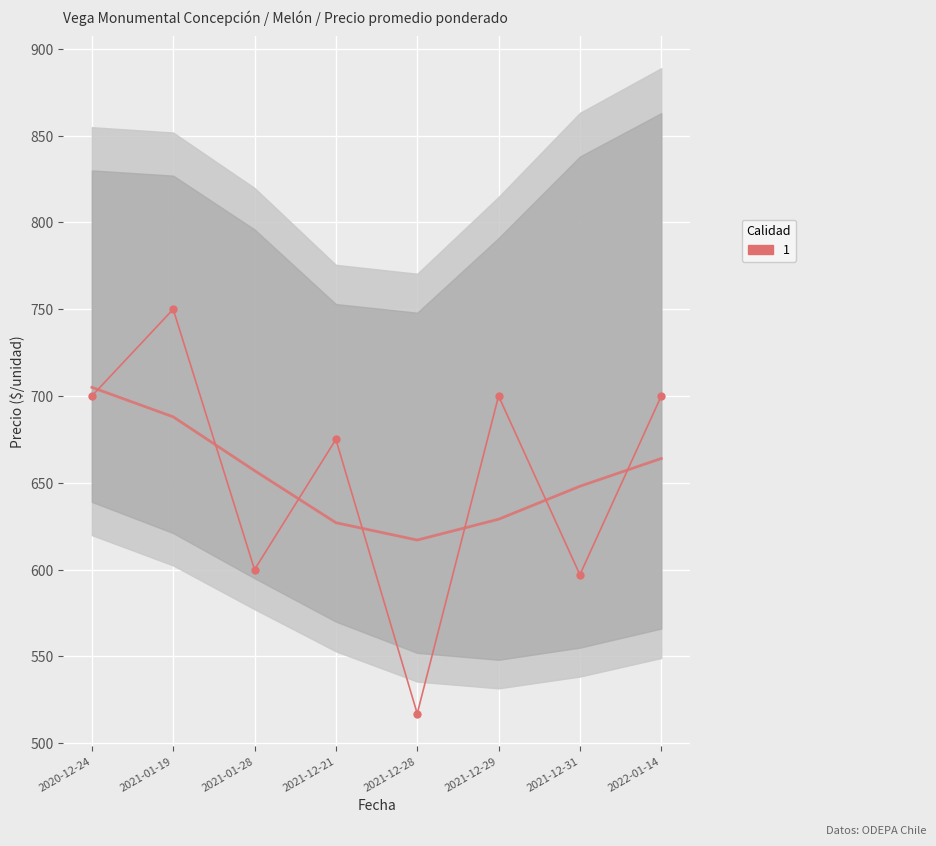

Is this an area chart (filled region under the line)?

No